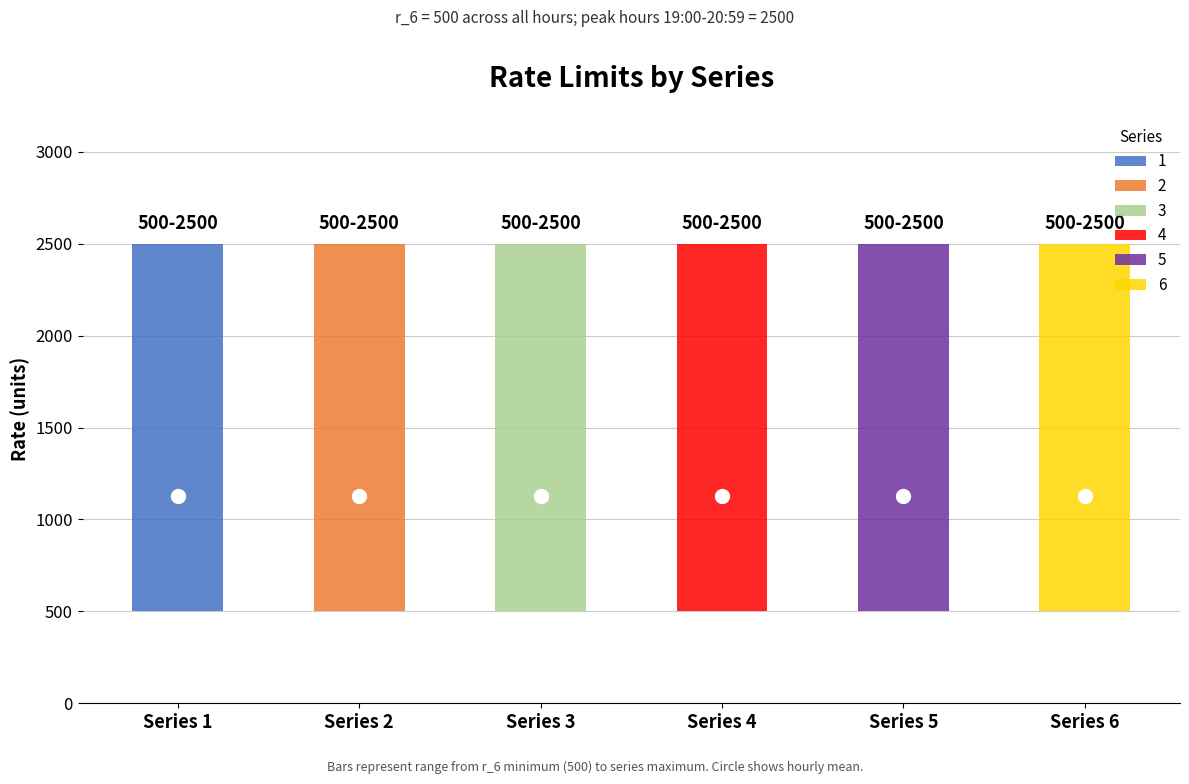

How many data points does each series have?

24